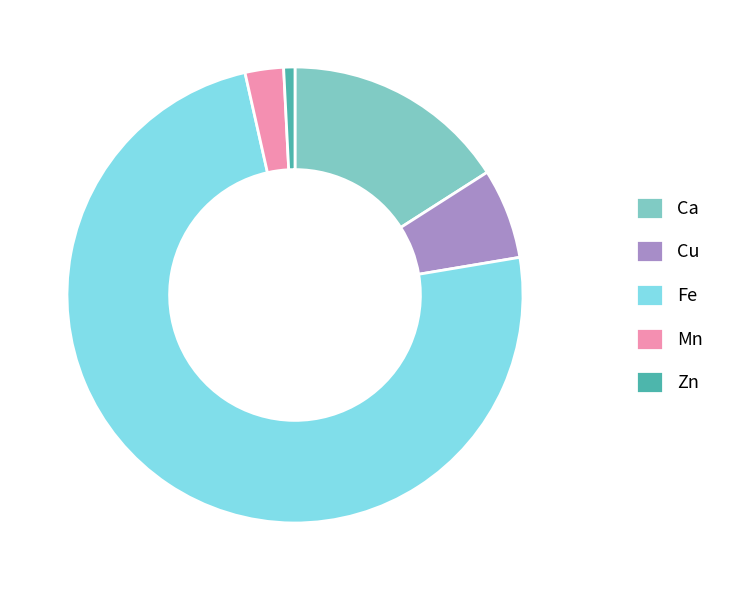

Which has a higher value, Mn or Ca?

Ca